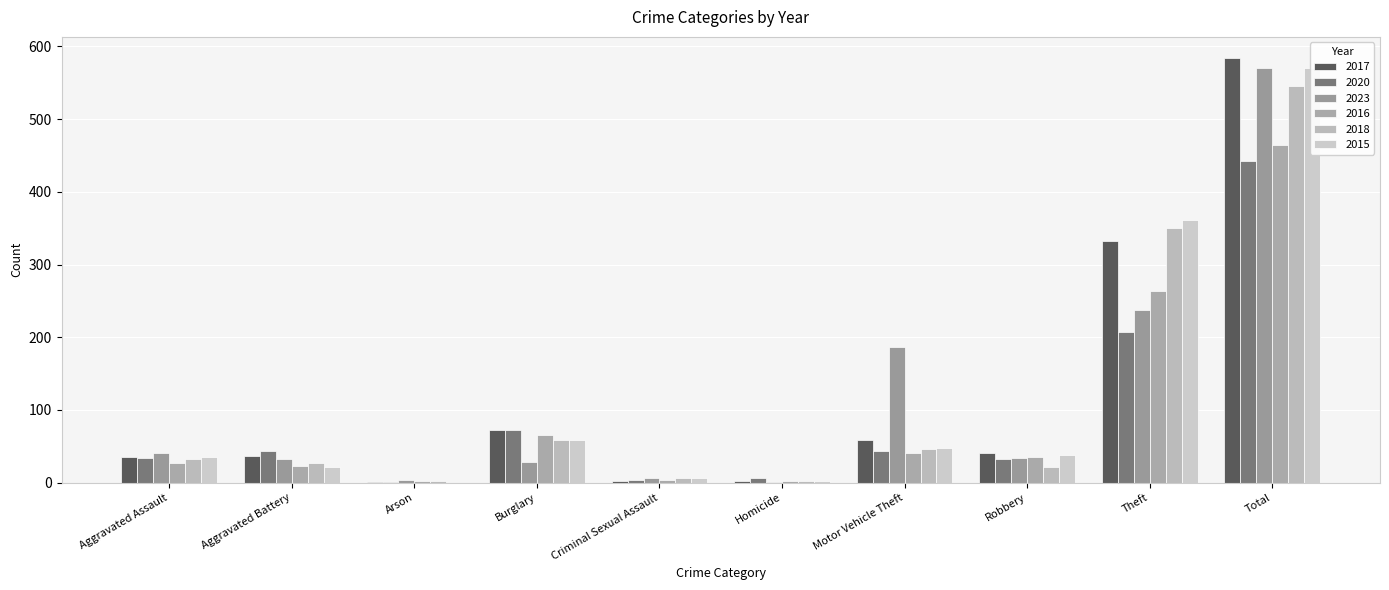

Reading left to right, what are all the values shown in this chart?

2017: Aggravated Assault=36	Aggravated Battery=37	Arson=1	Burglary=72	Criminal Sexual Assault=3	Homicide=2	Motor Vehicle Theft=59	Robbery=41	Theft=333	Total=584
2020: Aggravated Assault=34	Aggravated Battery=43	Arson=1	Burglary=72	Criminal Sexual Assault=4	Homicide=6	Motor Vehicle Theft=44	Robbery=32	Theft=207	Total=443
2023: Aggravated Assault=41	Aggravated Battery=33	Arson=4	Burglary=28	Criminal Sexual Assault=7	Homicide=1	Motor Vehicle Theft=186	Robbery=34	Theft=237	Total=571
2016: Aggravated Assault=27	Aggravated Battery=23	Arson=3	Burglary=66	Criminal Sexual Assault=4	Homicide=3	Motor Vehicle Theft=41	Robbery=35	Theft=263	Total=465
2018: Aggravated Assault=32	Aggravated Battery=27	Arson=2	Burglary=59	Criminal Sexual Assault=7	Homicide=2	Motor Vehicle Theft=46	Robbery=21	Theft=350	Total=546
2015: Aggravated Assault=35	Aggravated Battery=21	Arson=0	Burglary=59	Criminal Sexual Assault=6	Homicide=3	Motor Vehicle Theft=48	Robbery=38	Theft=361	Total=571